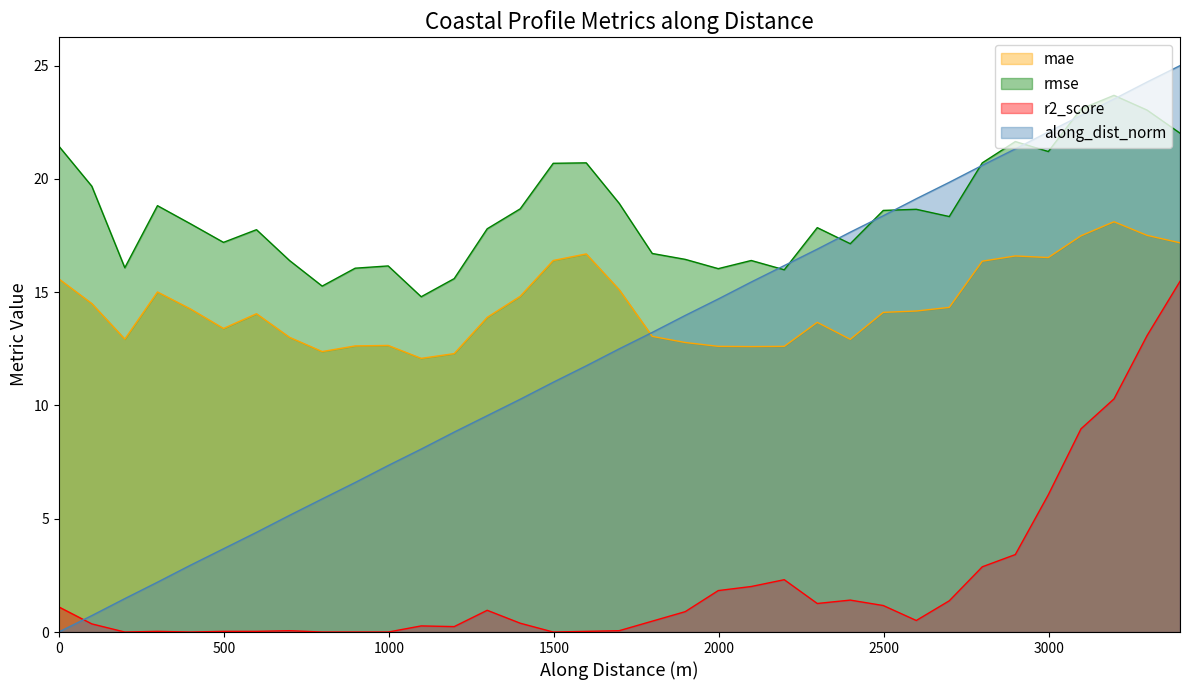

Which series has the widest spread of values?

along_dist_norm